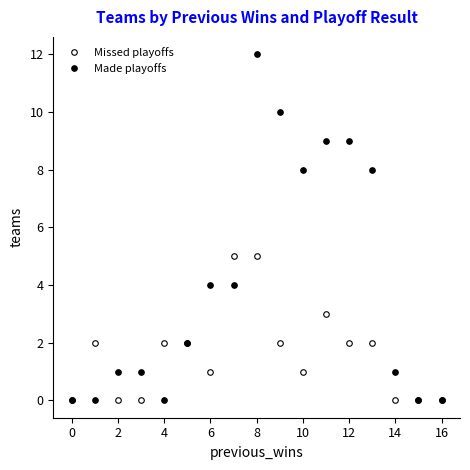

What is the sum of all Missed playoffs values?

27